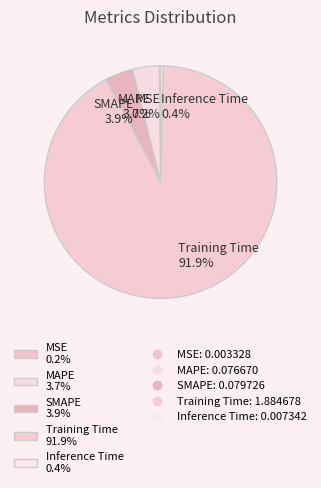

Does any single category account for the majority?

Yes